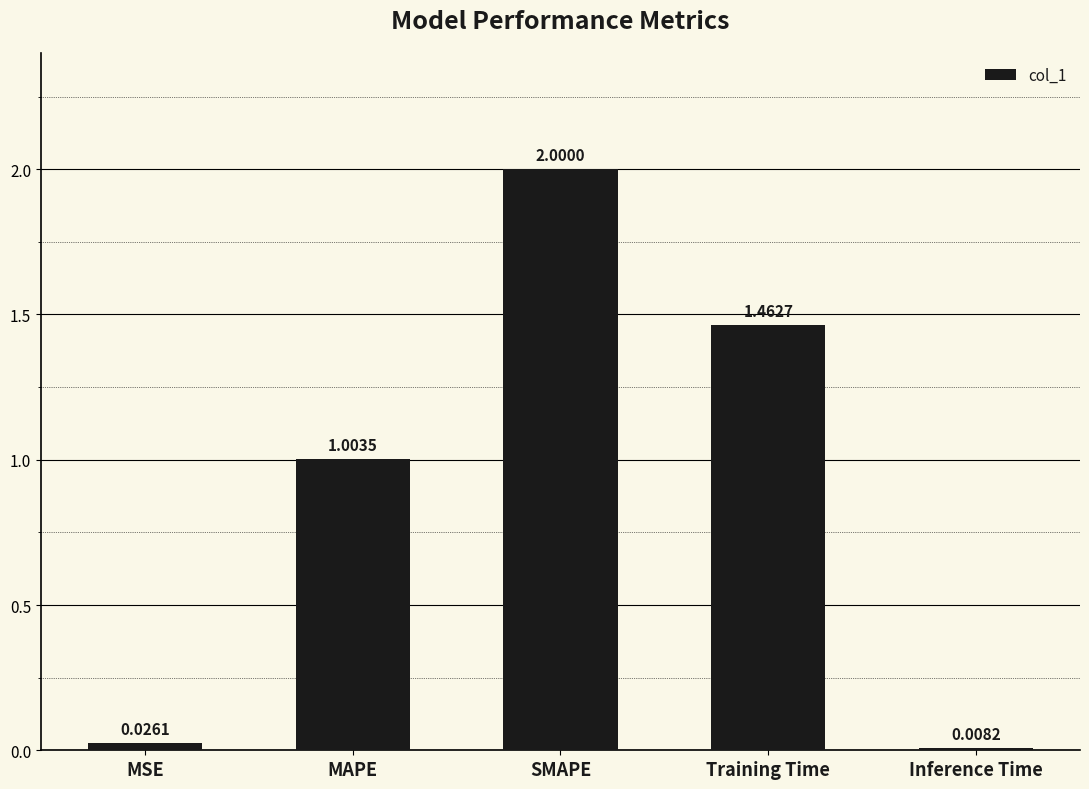

Where does the data first go above 1?

MAPE